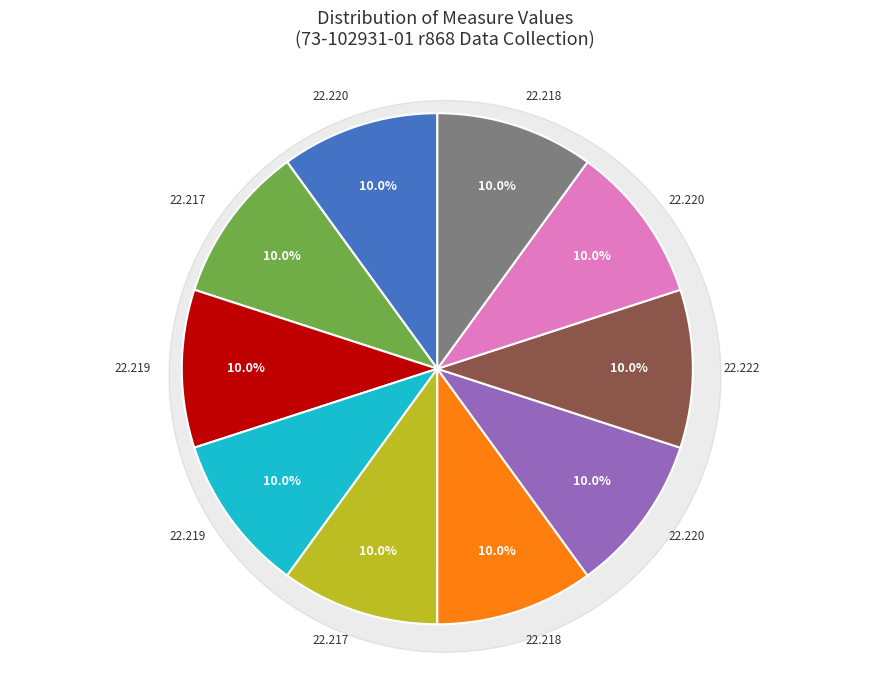

Is 17.6 the majority of the pie?

No